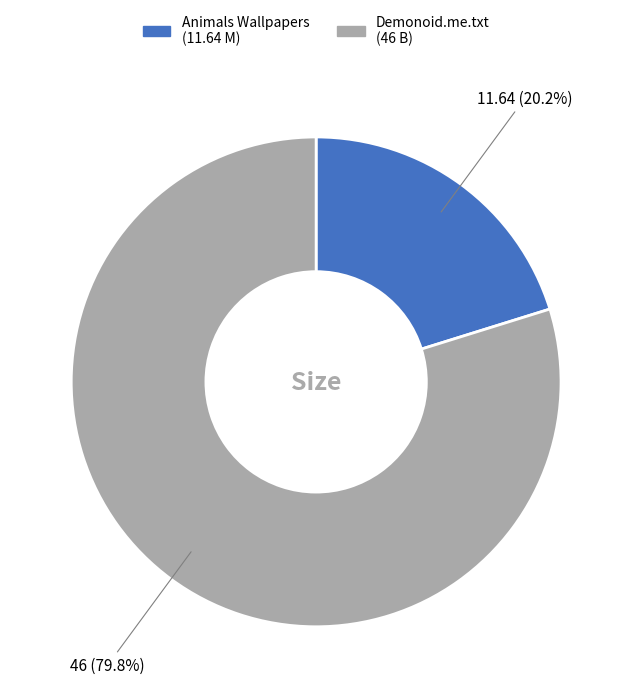

Is there any slice that represents more than half of the pie?

Yes